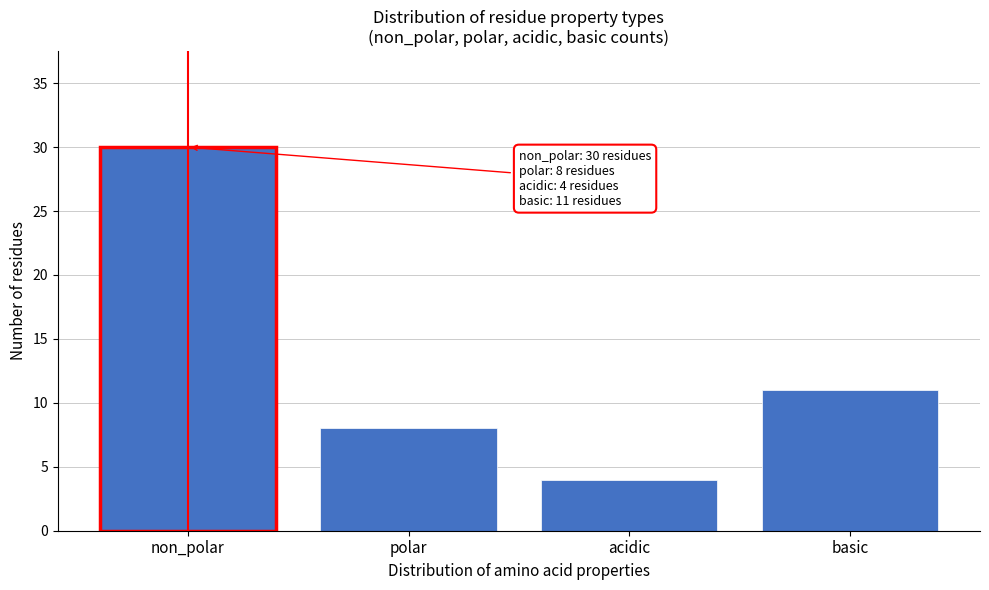

Reading left to right, transcribe all the data shown in this chart.

non_polar=30	polar=8	acidic=4	basic=11